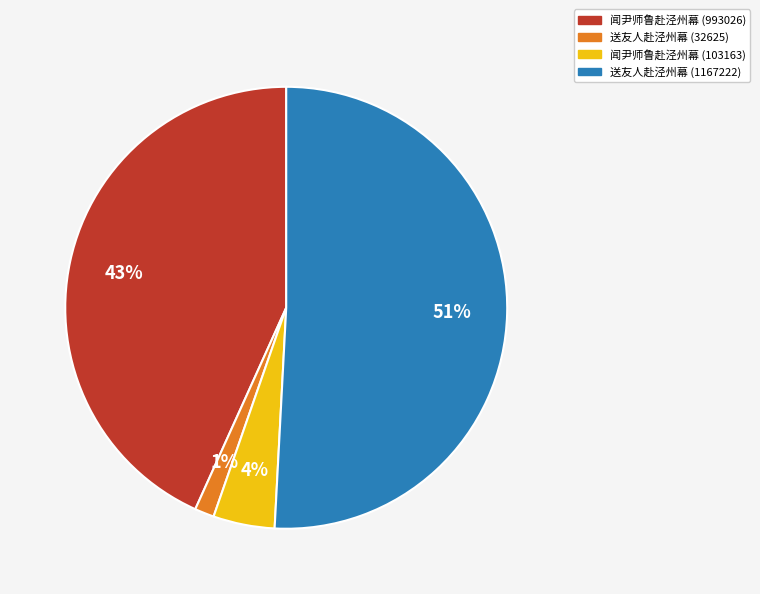

To the nearest percent, what portion does 送友人赴泾州幕 (32625) represent?

1%